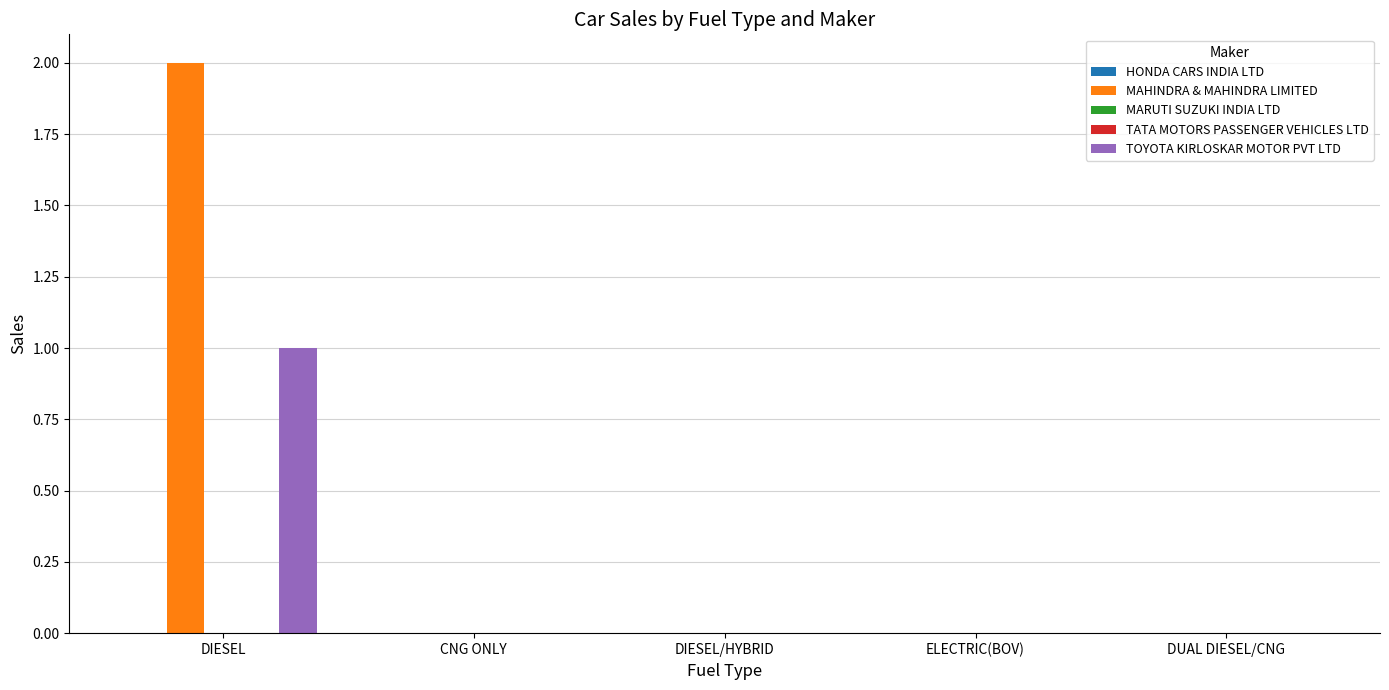

Are the bars grouped side by side (vs. stacked)?

Yes